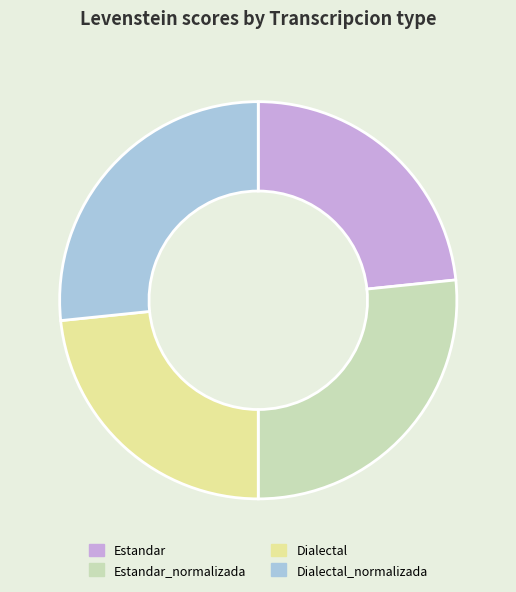

Is there a majority slice in this chart?

No